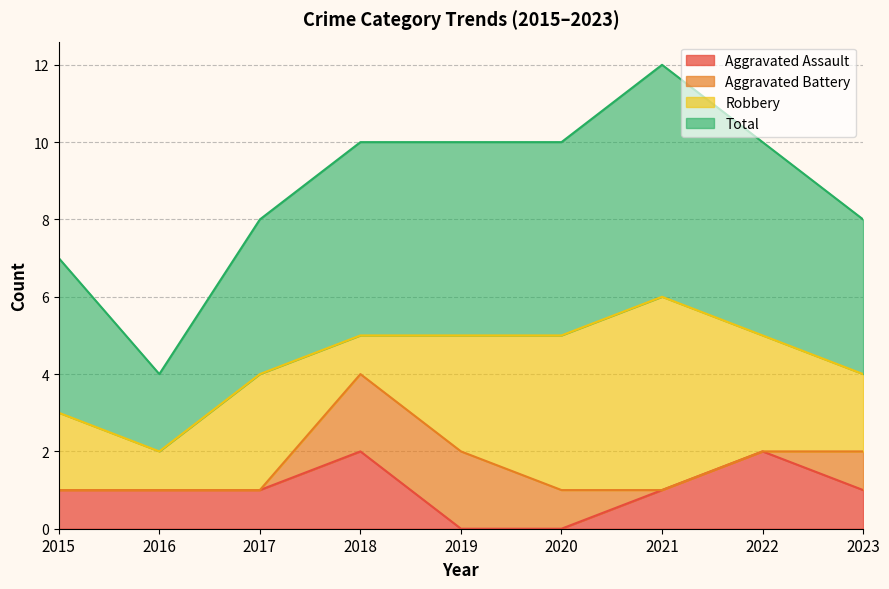

List the labels in order of Total value, largest first.

2021, 2018, 2019, 2020, 2022, 2017, 2023, 2015, 2016